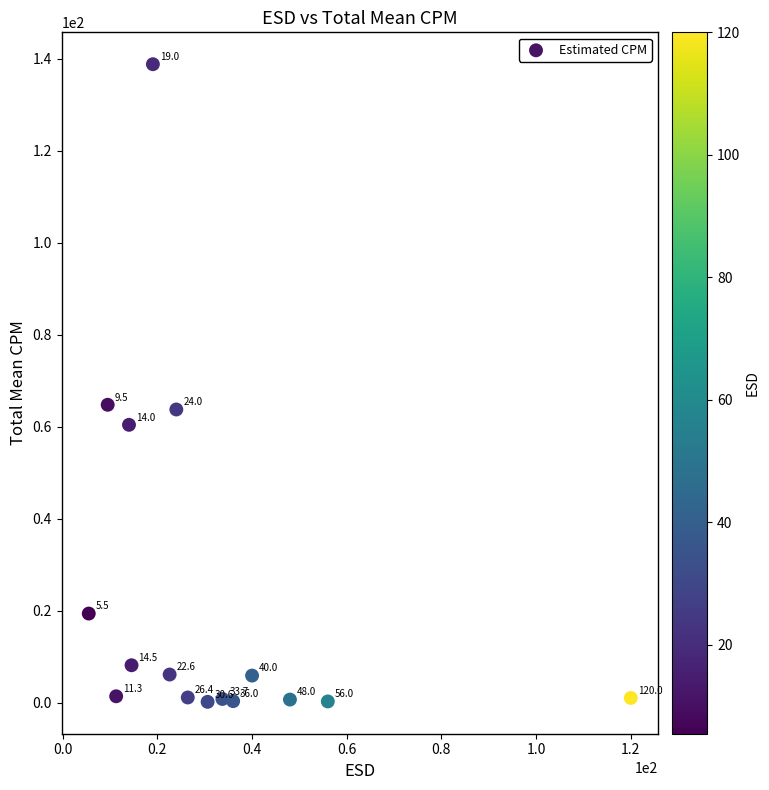

What Y value in the scatter plot is closest to 69?

64.8